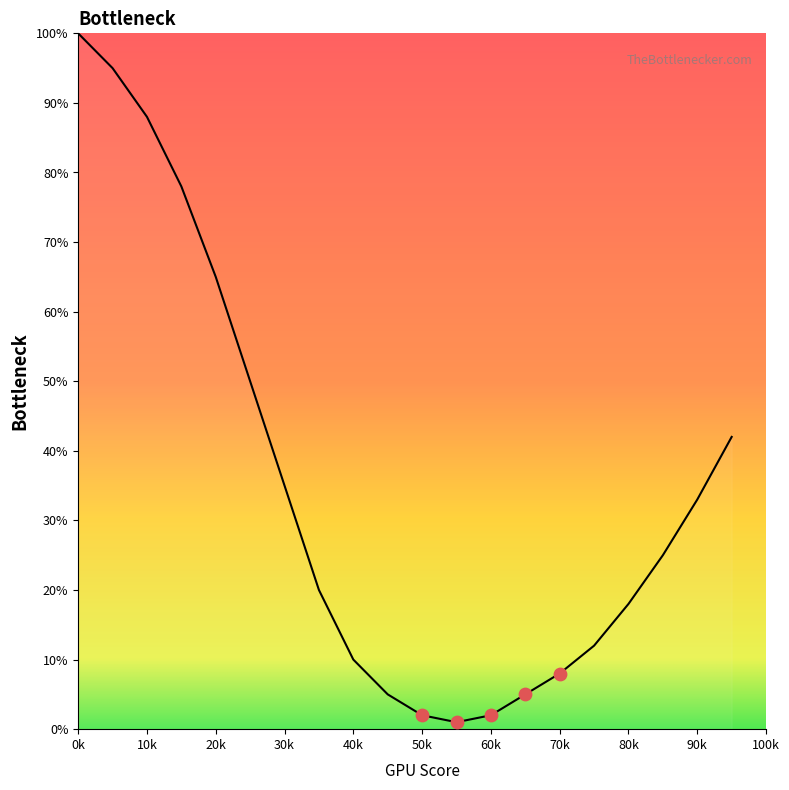

What is the difference between the maximum and minimum values?

99